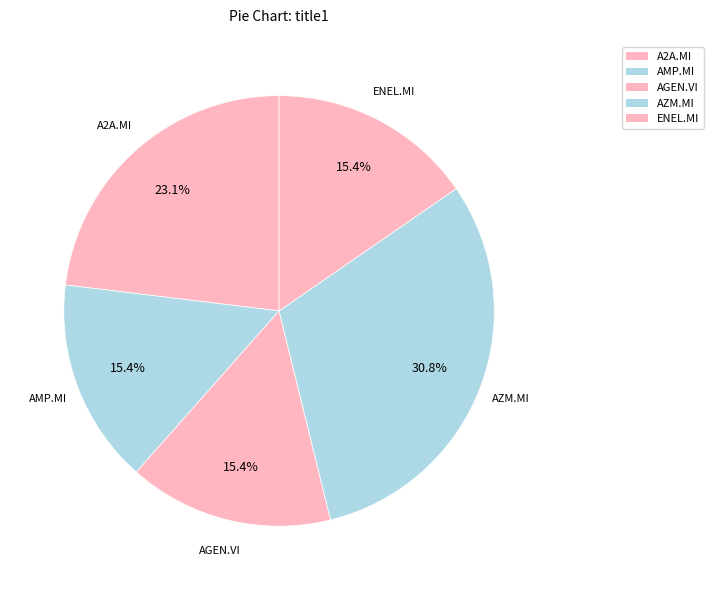

Count the number of slices in the pie.

5